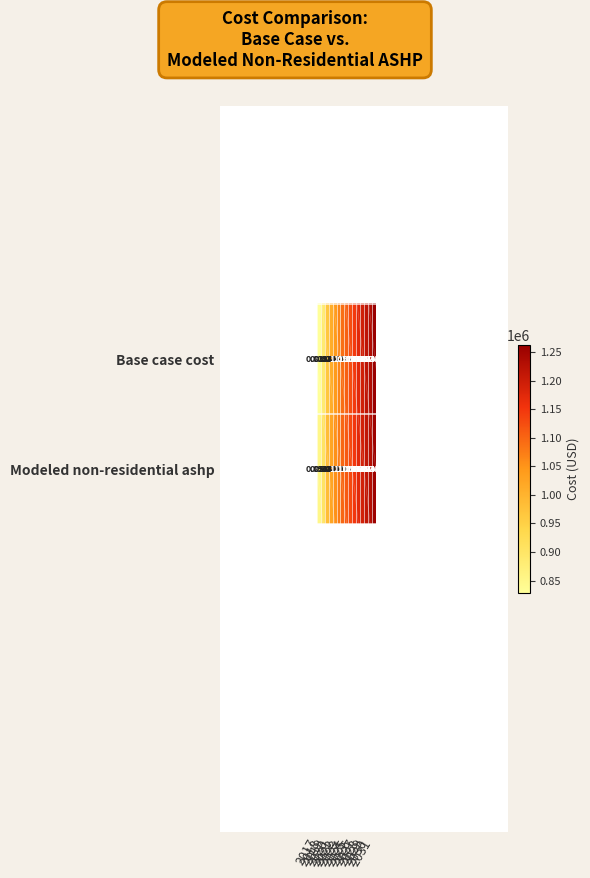

List the series in order of their peak value, highest first.

Base case cost, Modeled non-residential ashp